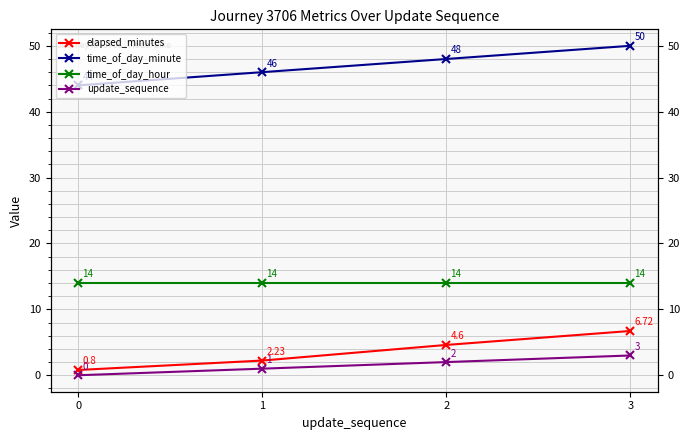

What is the value of the elapsed_minutes point at the 4th from the left?

6.7